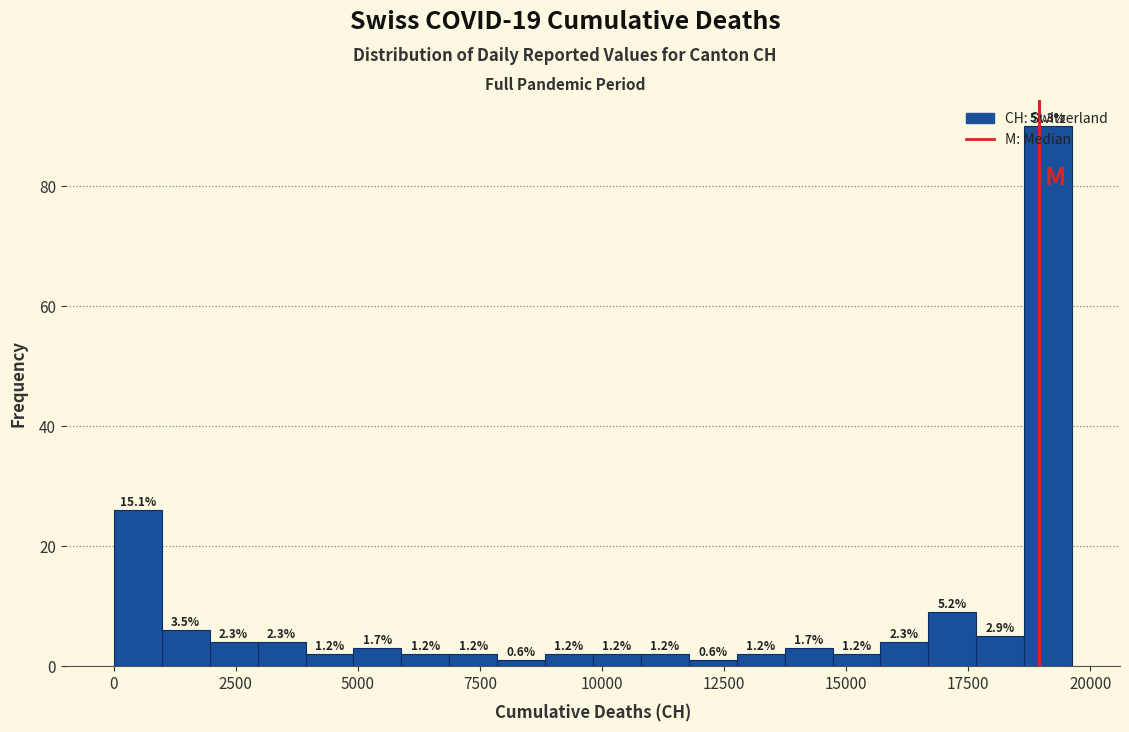

Around what value on the x-axis is the tallest bar? Give the approximate position of its centre, as read against the axis.

19000